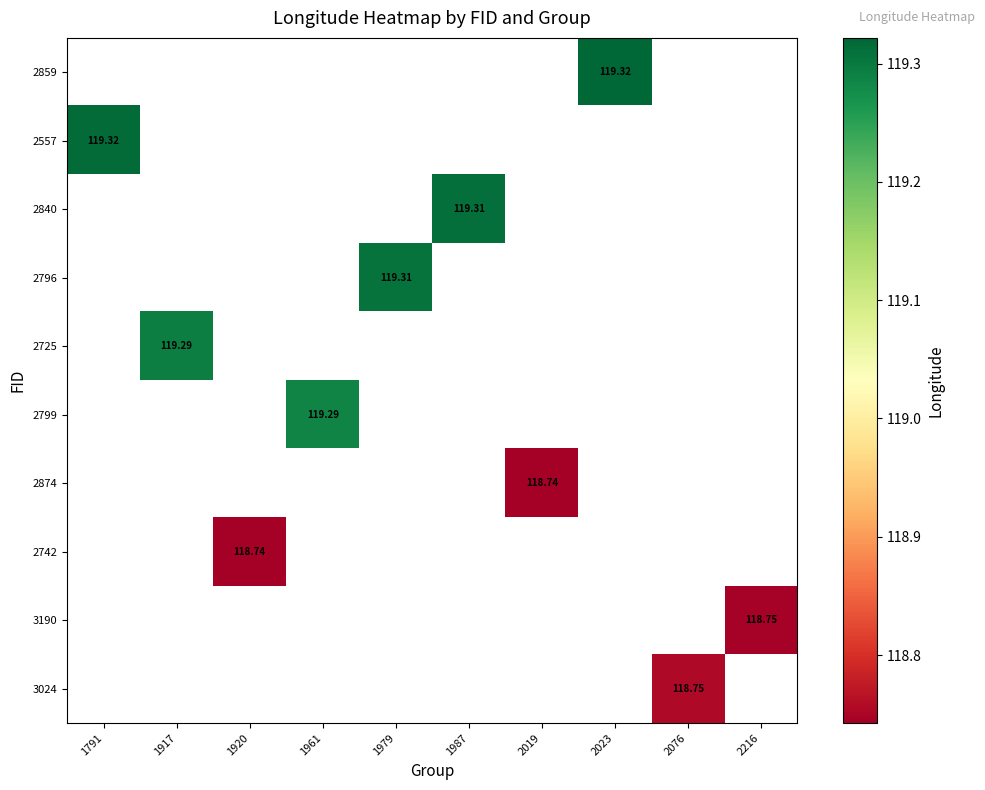

List the labels in order of 3190 value, largest first.

1791, 1917, 1920, 1961, 1979, 1987, 2019, 2023, 2076, 2216